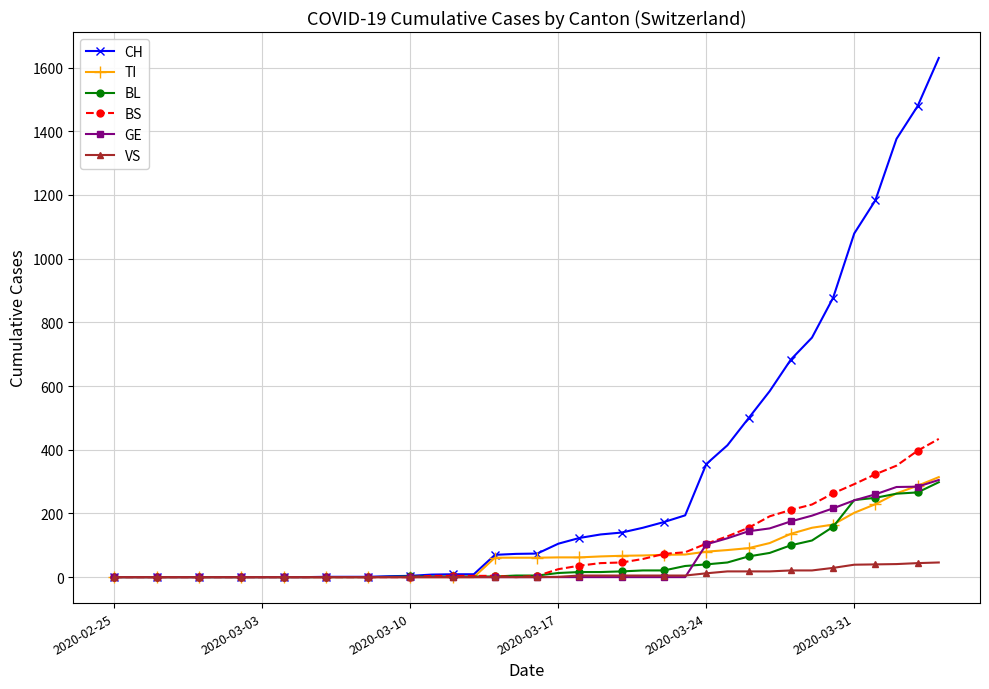

Count the number of data series in this chart.

6